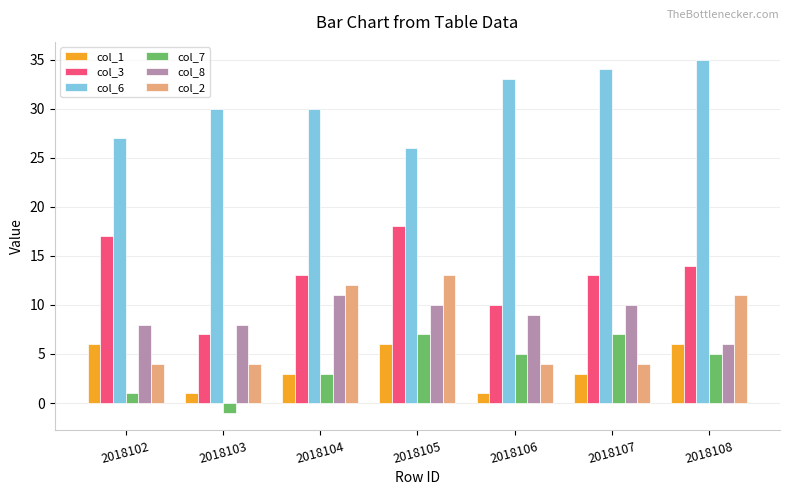

What is the maximum value shown in the chart?

35